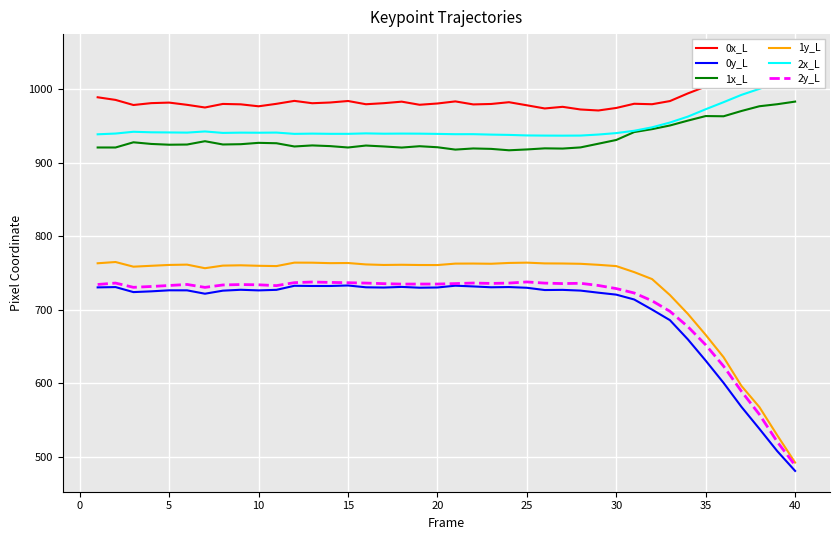

True or false: 1x_L and 1y_L cross at least once.

False